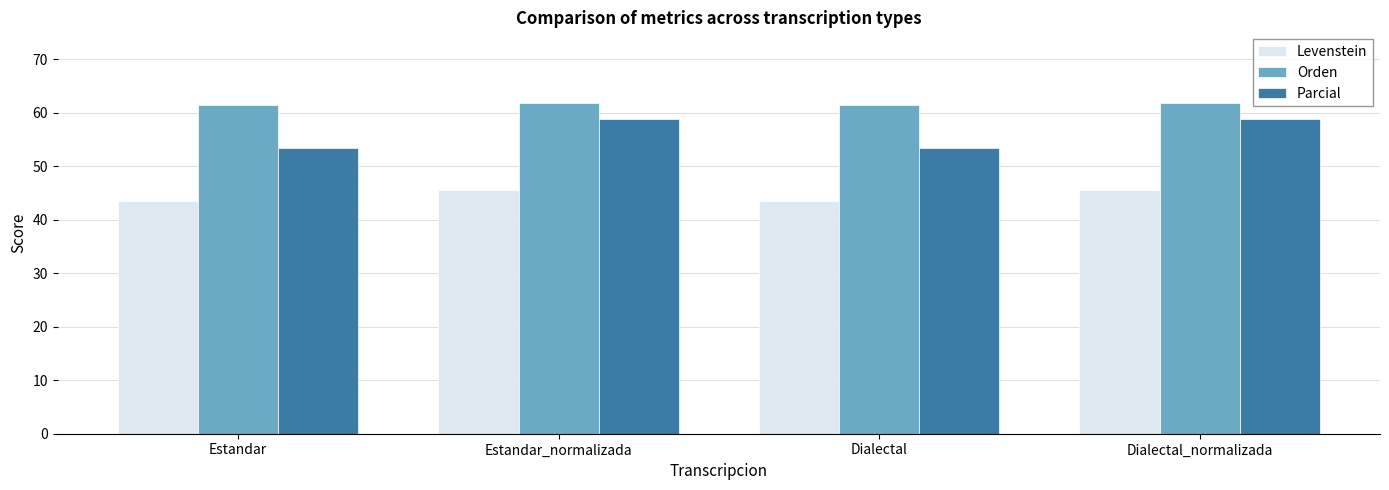

At Dialectal, list the series in order from largest to smallest.

Orden, Parcial, Levenstein